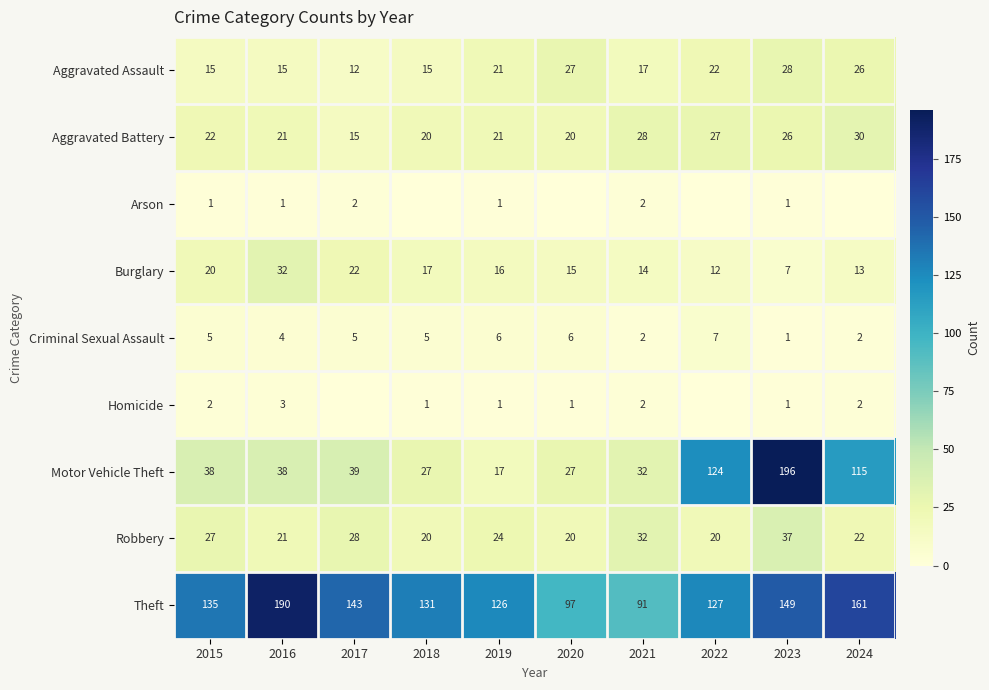

What is the spread (max minus min) of values at 2020?

97